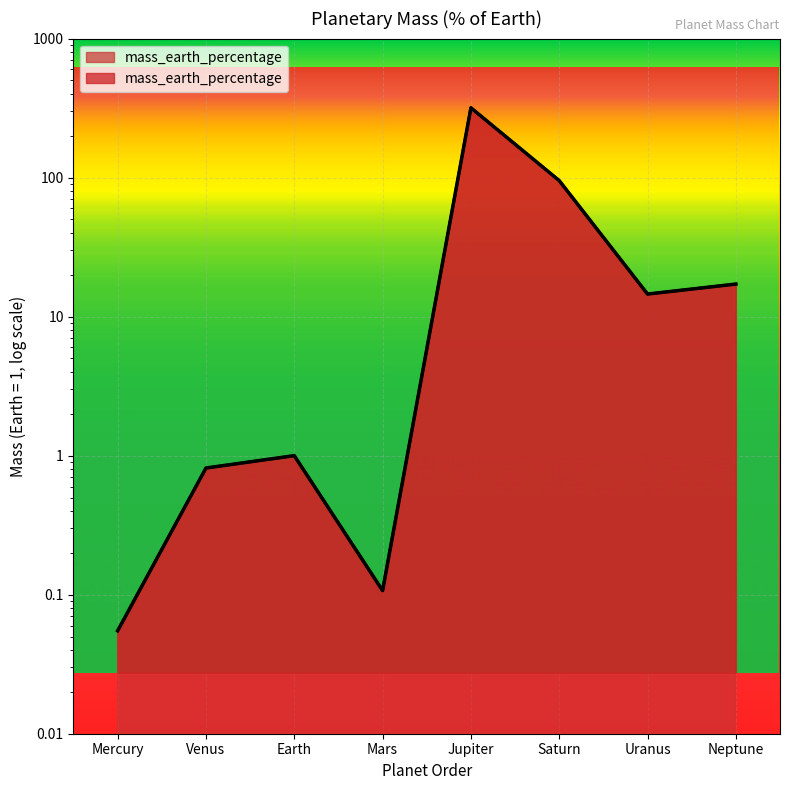

Where is the data nearest to the value 158?

Saturn